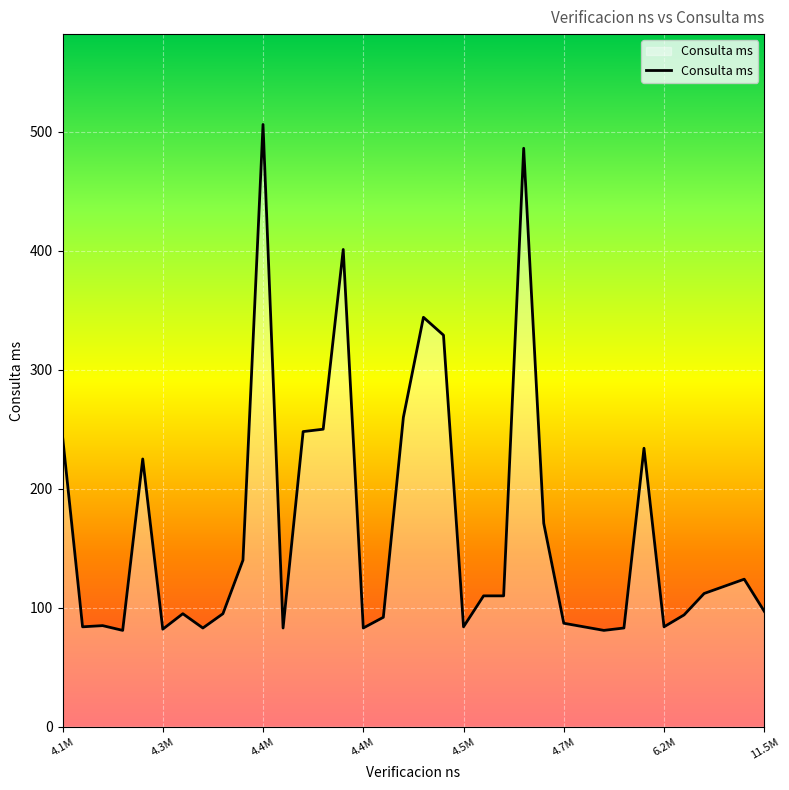

What is the difference between the maximum and minimum values?

425